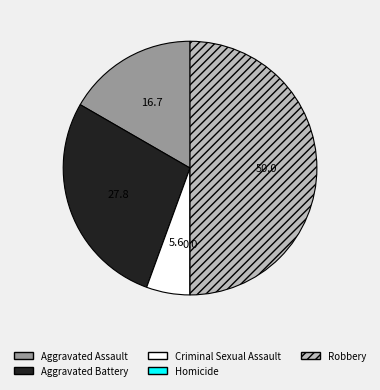

Between Aggravated Assault and Aggravated Battery, which is larger?

Aggravated Battery